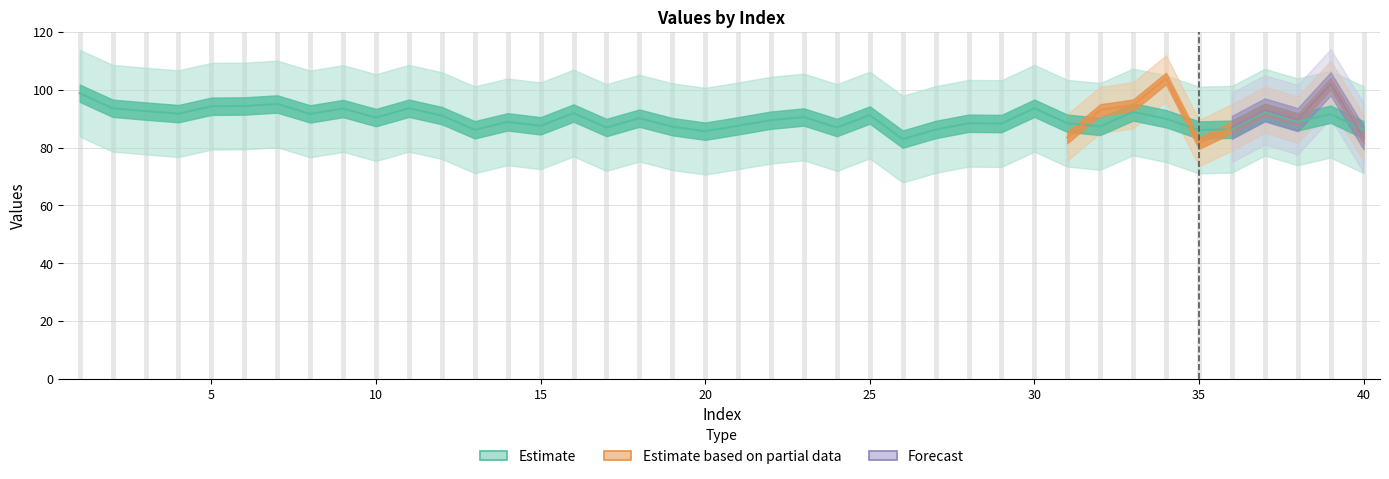

Which label corresponds to the largest value in the chart?

1